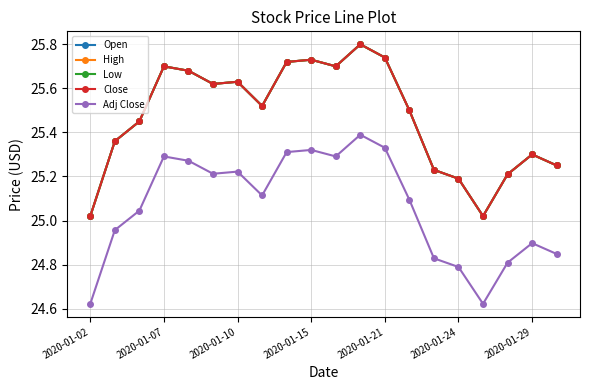

Is this an area chart (filled region under the line)?

No